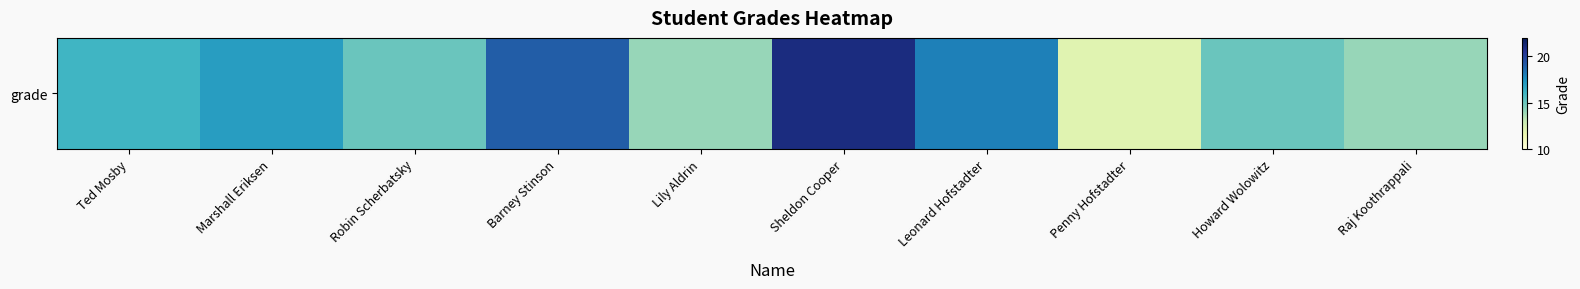

List the labels in order of value, smallest first.

Penny Hofstadter, Lily Aldrin, Raj Koothrappali, Robin Scherbatsky, Howard Wolowitz, Ted Mosby, Marshall Eriksen, Leonard Hofstadter, Barney Stinson, Sheldon Cooper